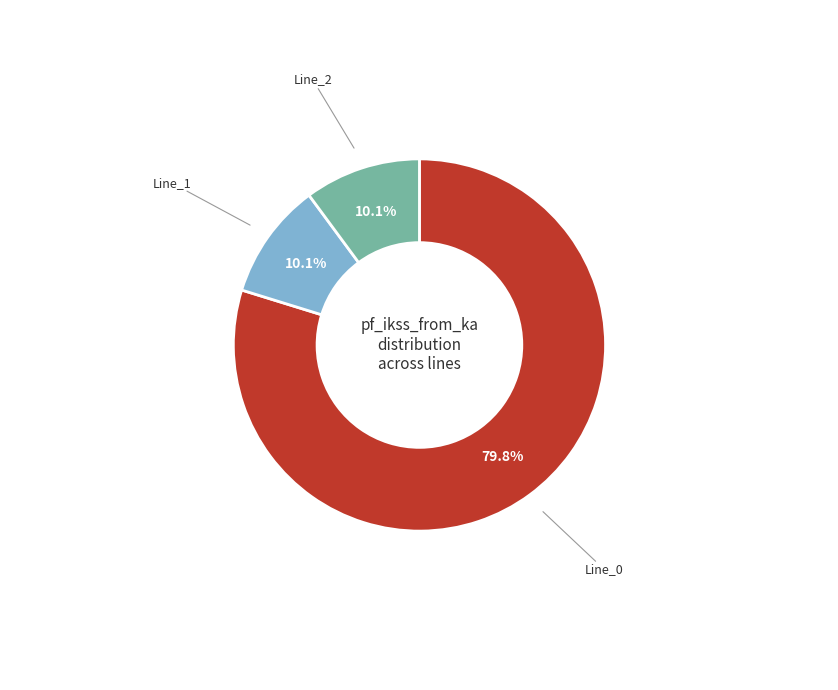

Is there any slice that represents more than half of the pie?

Yes